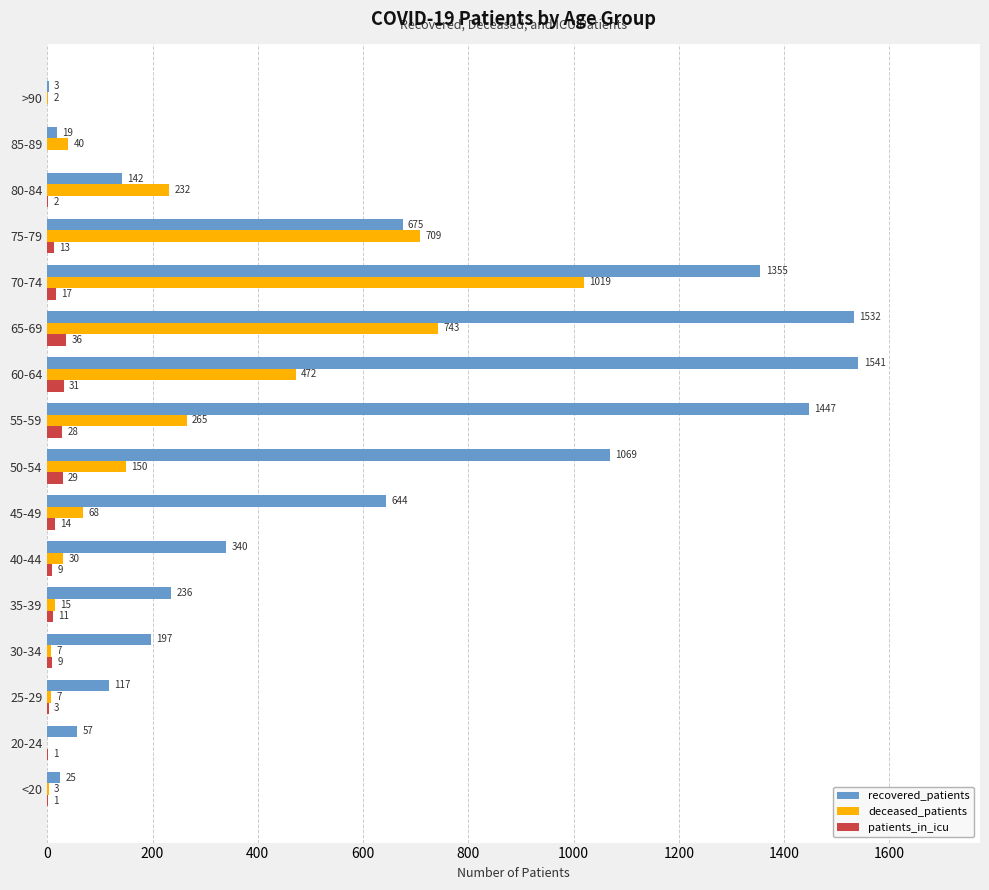

What value does the deceased_patients series have at 55-59, to the nearest 50?

250